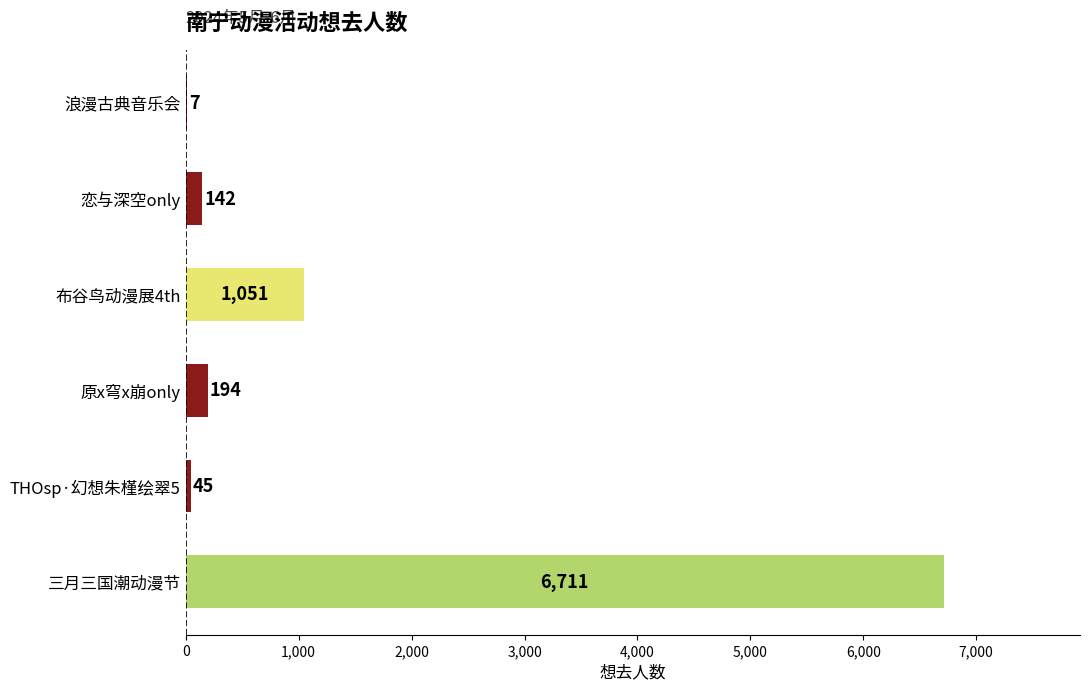

Reading bottom to top, transcribe all the data shown in this chart.

三月三国潮动漫节=6711	THOsp·幻想朱槿绘翠5=45	原x穹x崩only=194	布谷鸟动漫展4th=1051	恋与深空only=142	浪漫古典音乐会=7